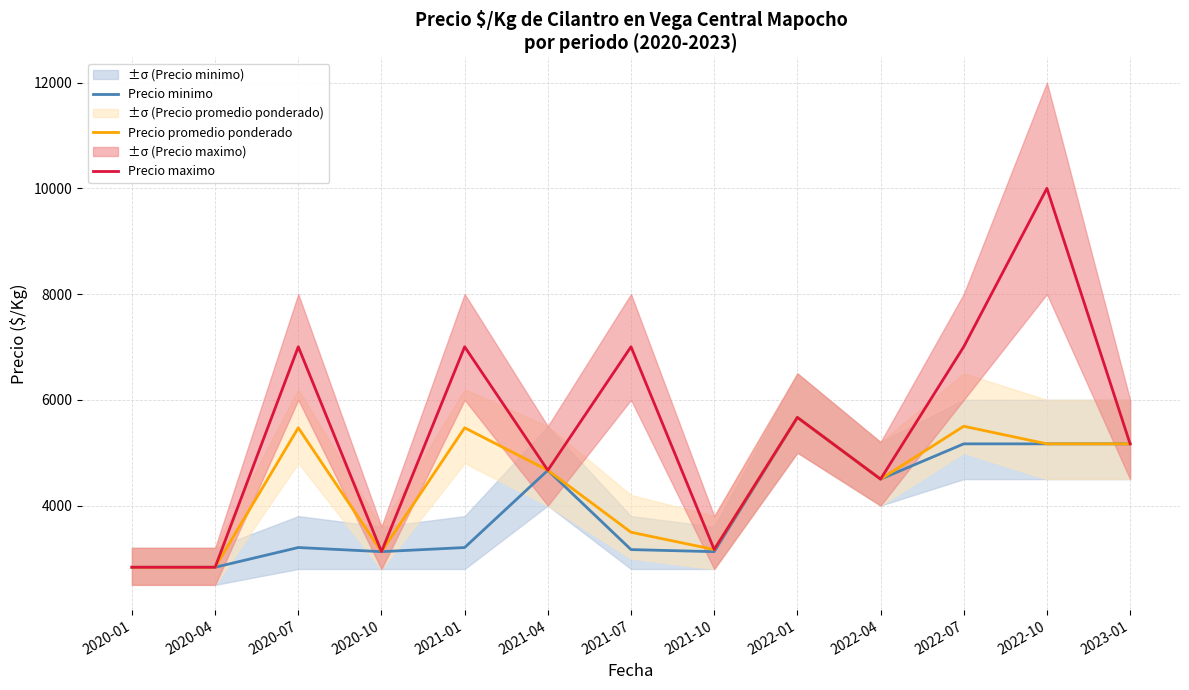

Is the value of Precio promedio ponderado at 2021-04 greater than the value of Precio minimo at 2021-07?

Yes